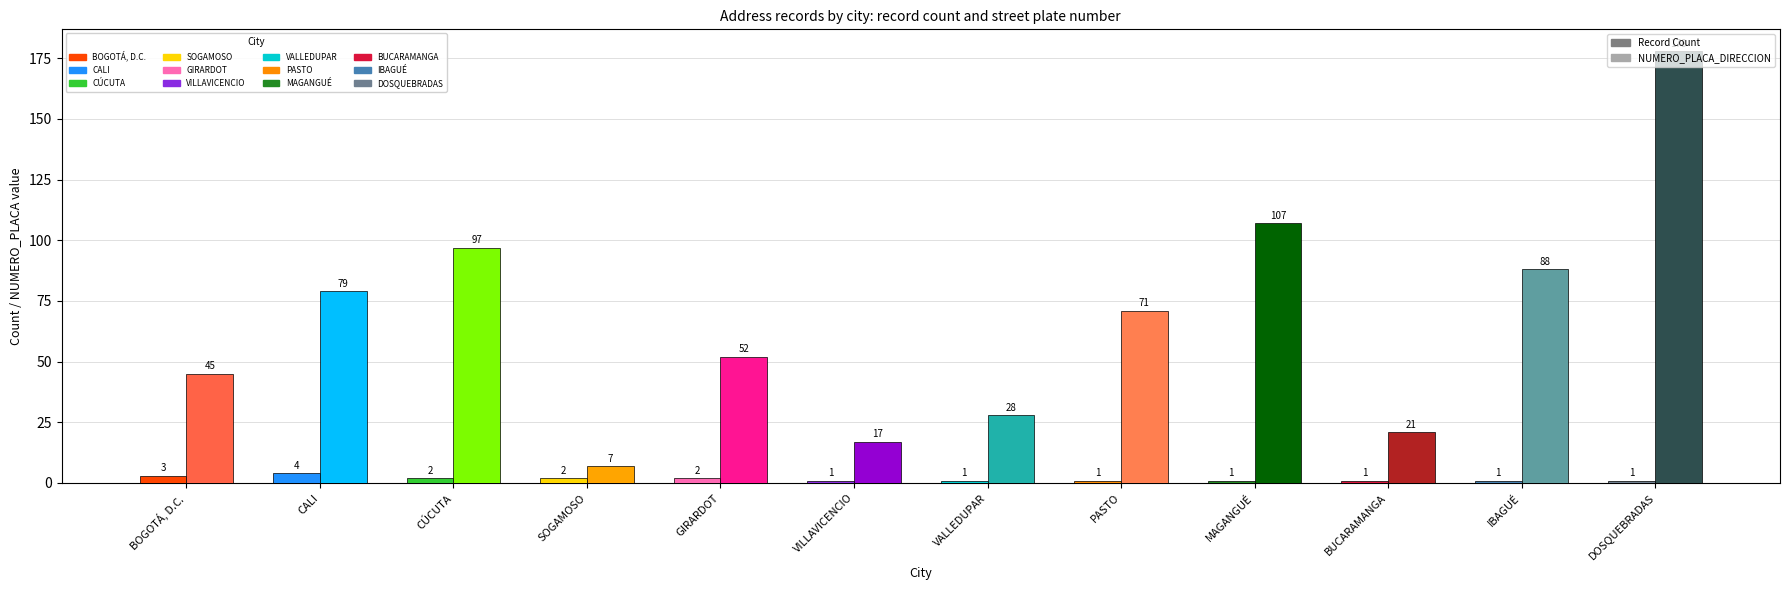

Between IBAGUÉ and DOSQUEBRADAS, which series saw the biggest shift?

NUMERO_PLACA_DIRECCION